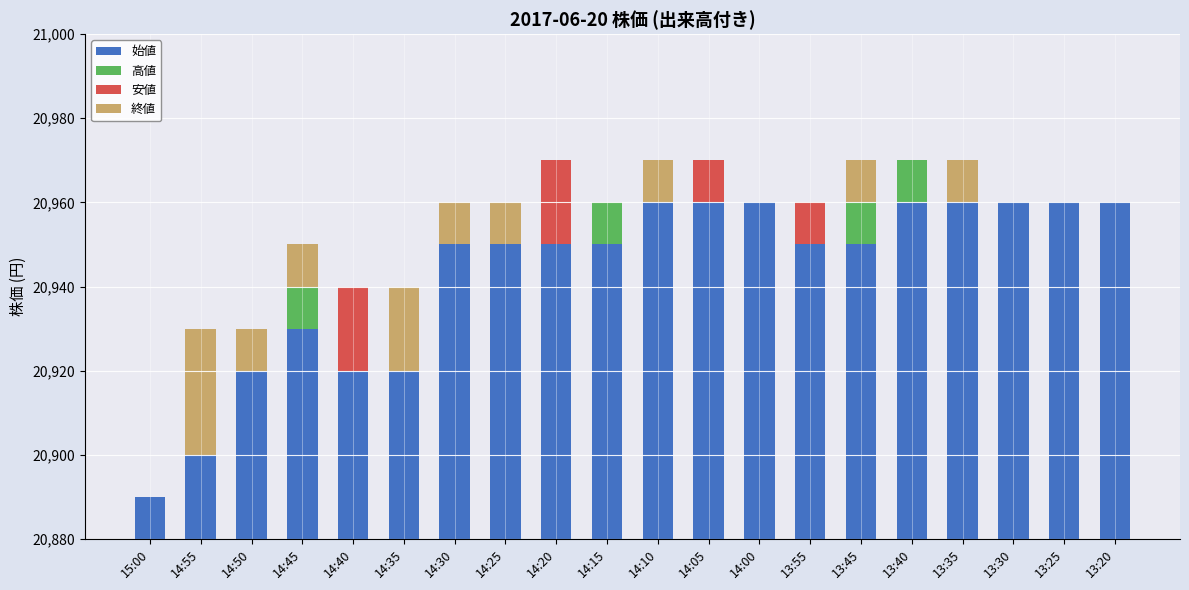

Is it true that 安値 equals 20 at 14:20?

True